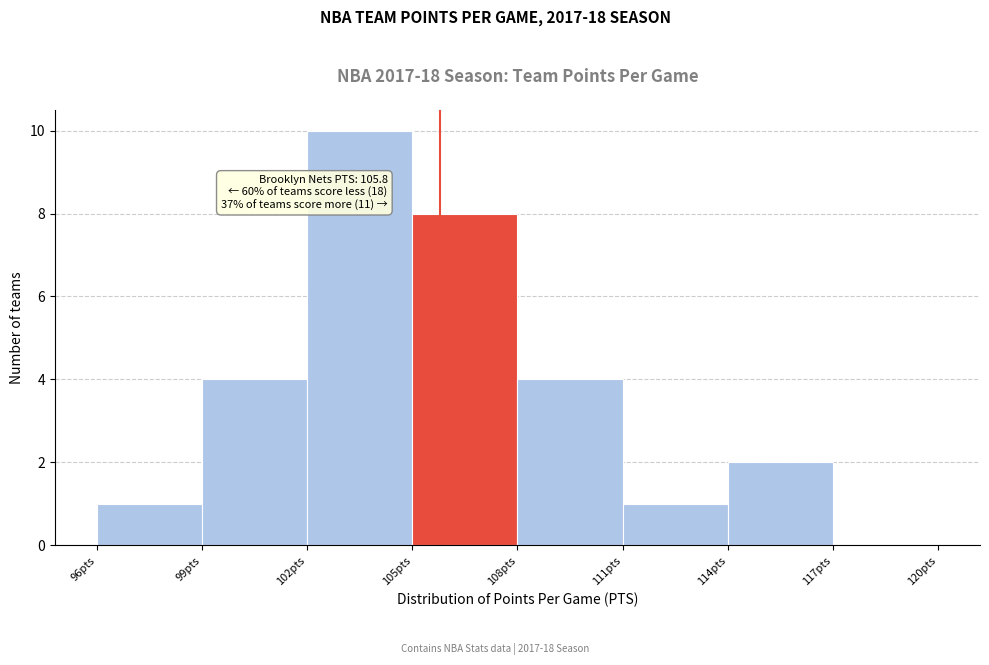

Which range on the x-axis has the tallest bar?

102 to 105